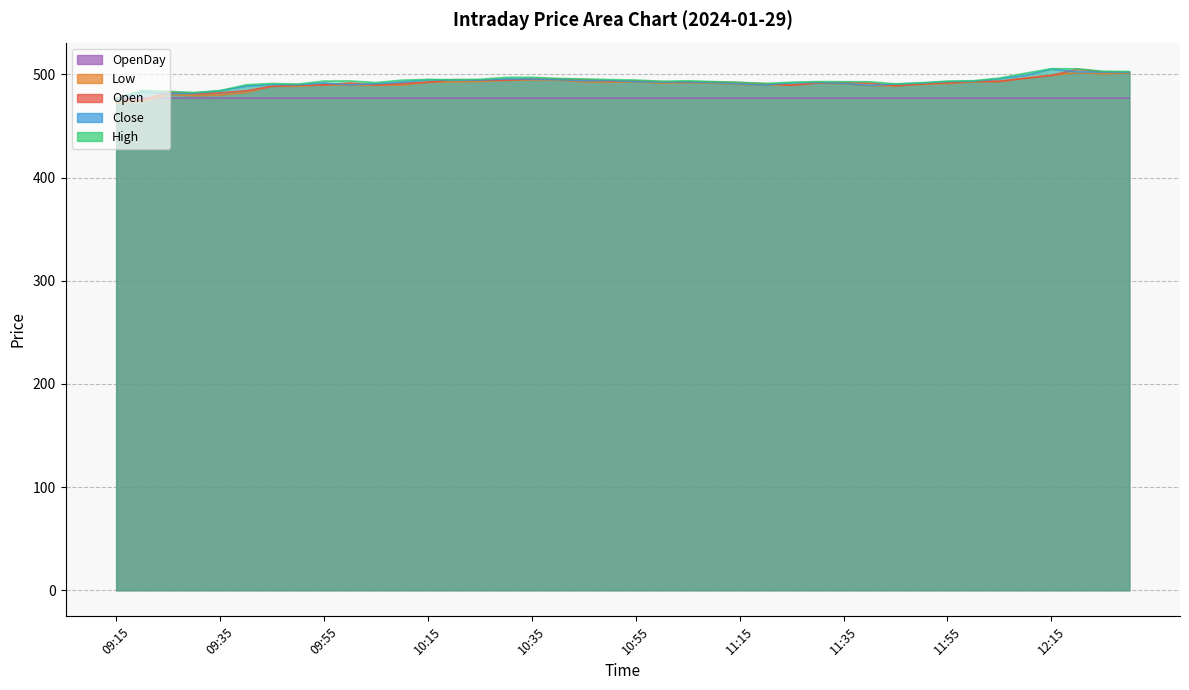

Read the Close value at 11:55.

493.1